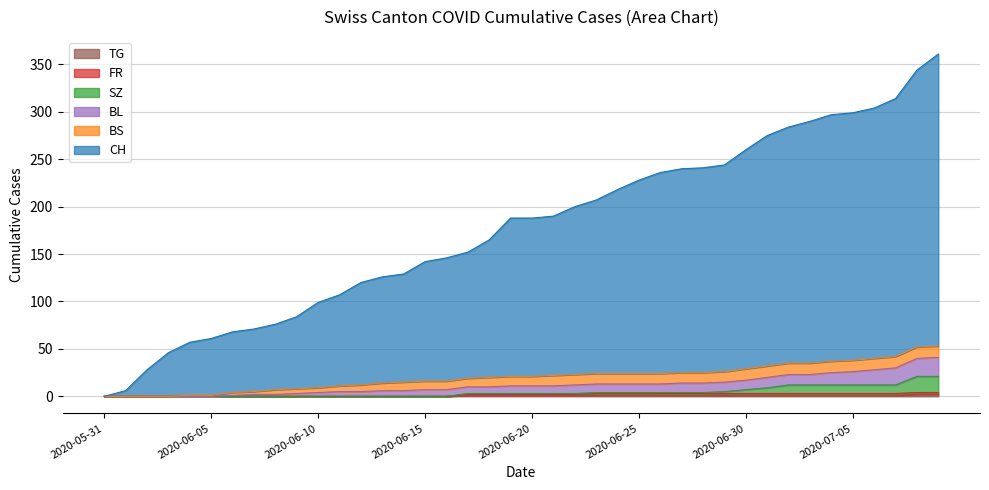

Between 2020-06-01 and 2020-06-28, which series saw the biggest shift?

CH